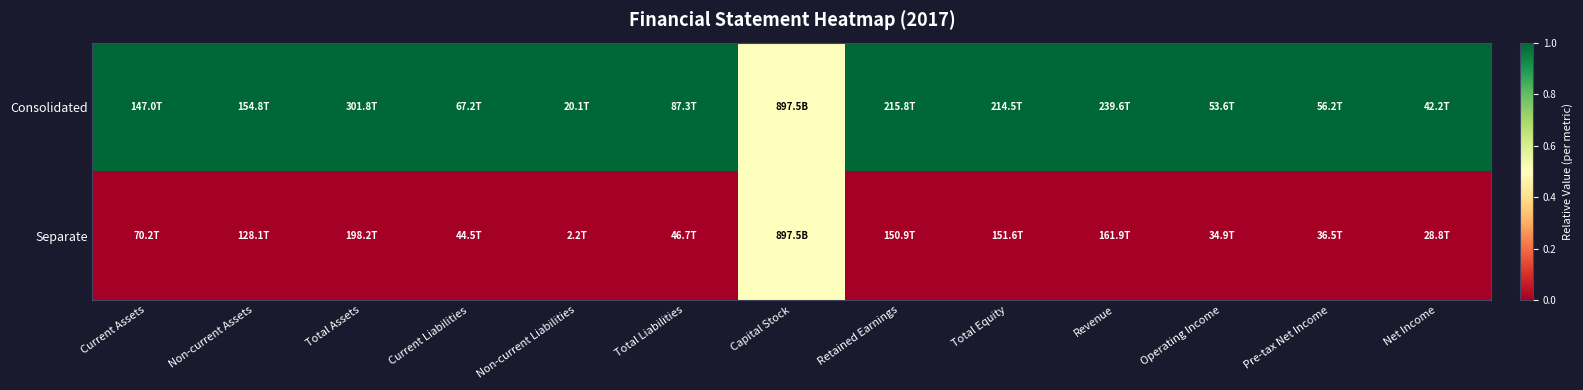

At Total Assets, list the series in order from smallest to largest.

Separate, Consolidated